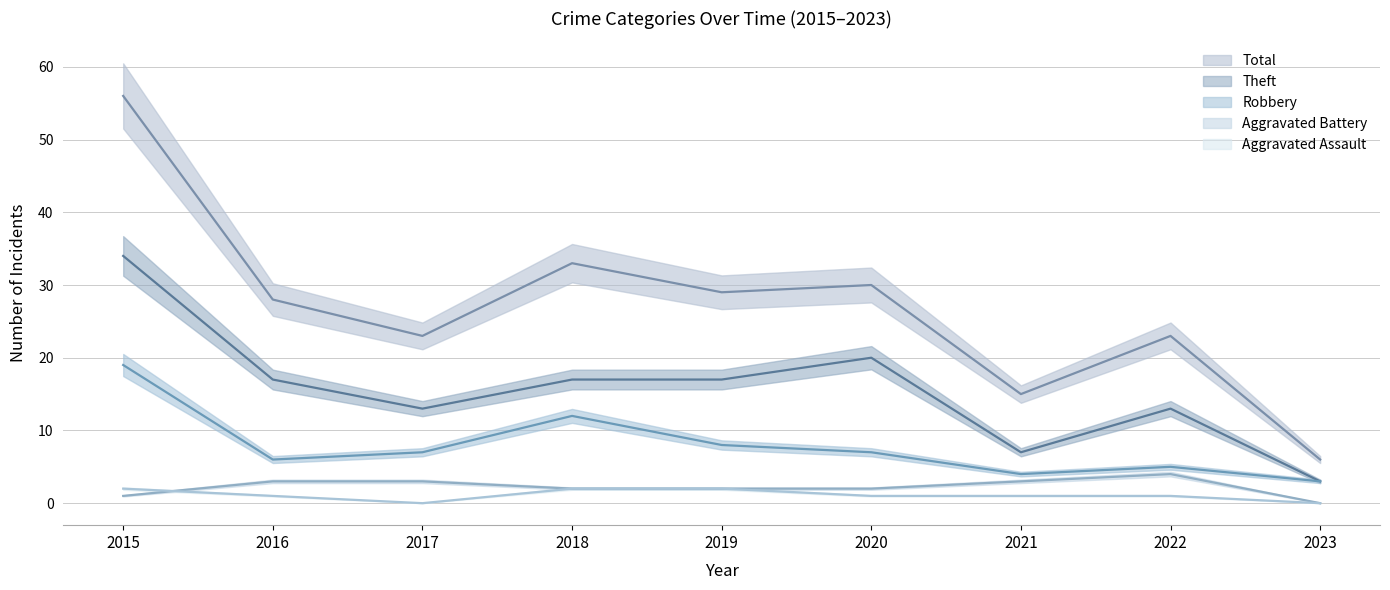

Which series has the largest range (max minus min)?

Total